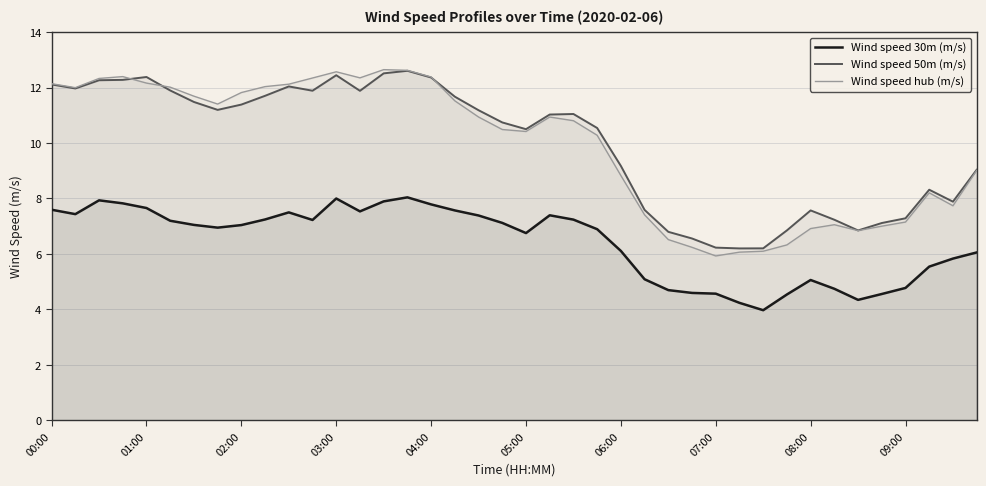

What is the average value of the Wind speed 30m (m/s) series?

6.4